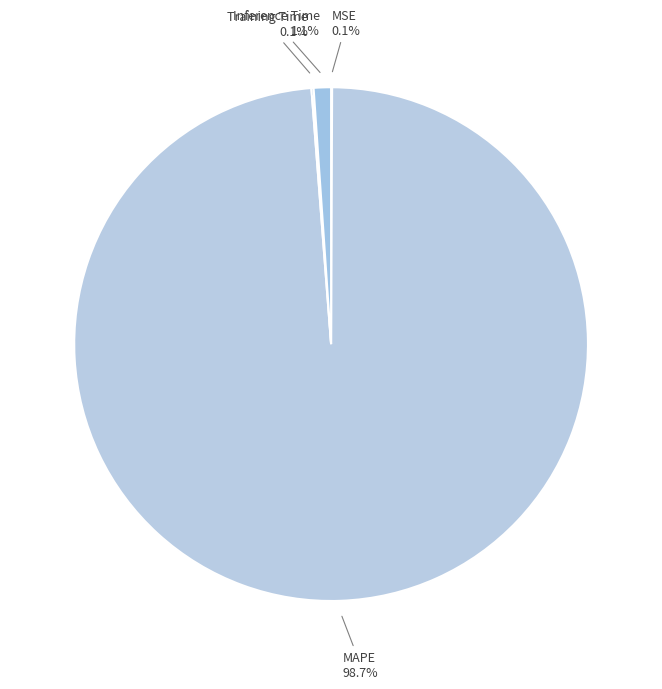

What is the largest slice in the pie chart?

MAPE